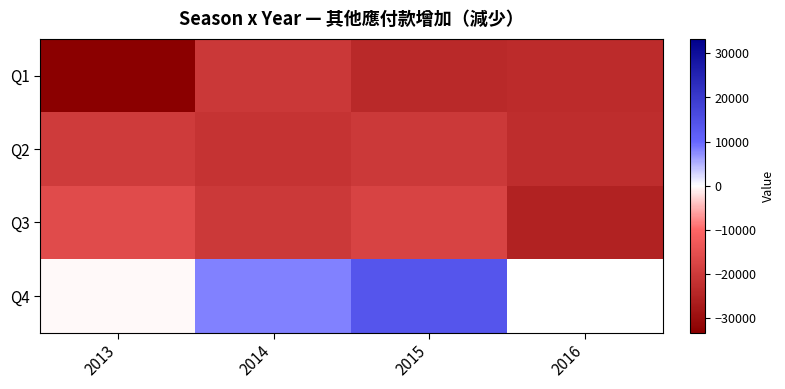

Between 2013 and 2014, which is larger?

2014